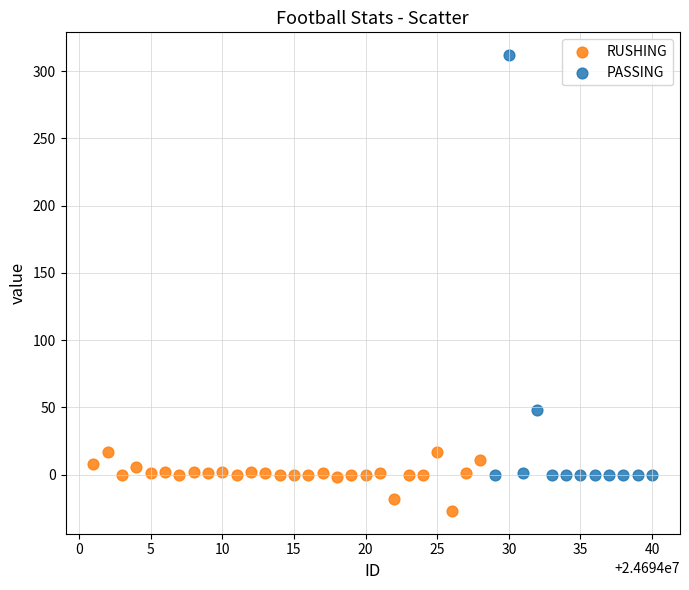

Which series contains the highest Y value?

PASSING